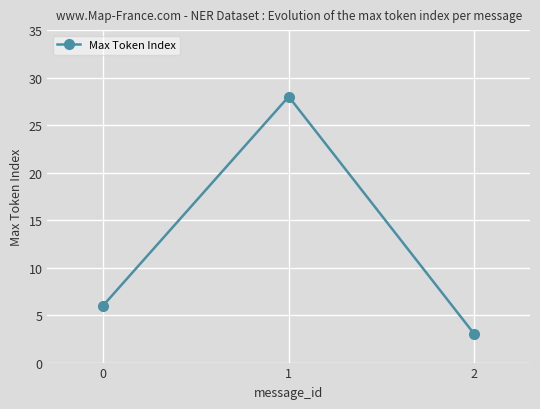

What is the ratio of the value at 0 to the value at 2?

2.0